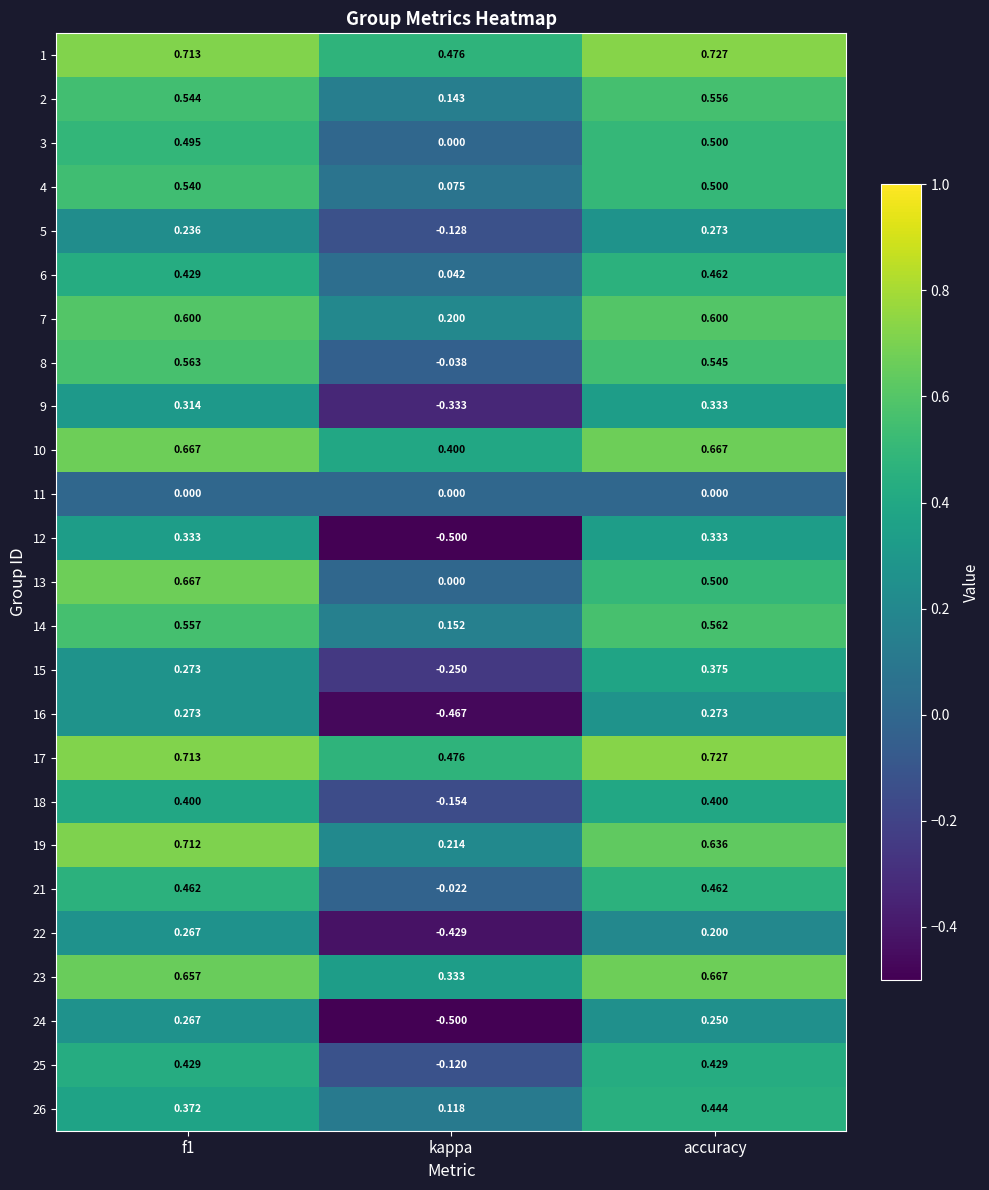

At which label is 24 closest to 0?

accuracy